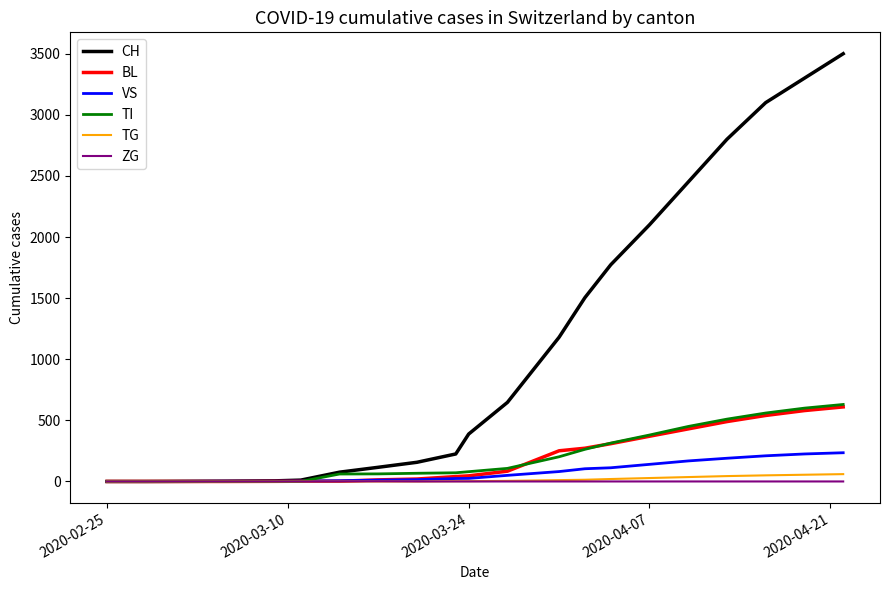

Which series has the widest spread of values?

CH